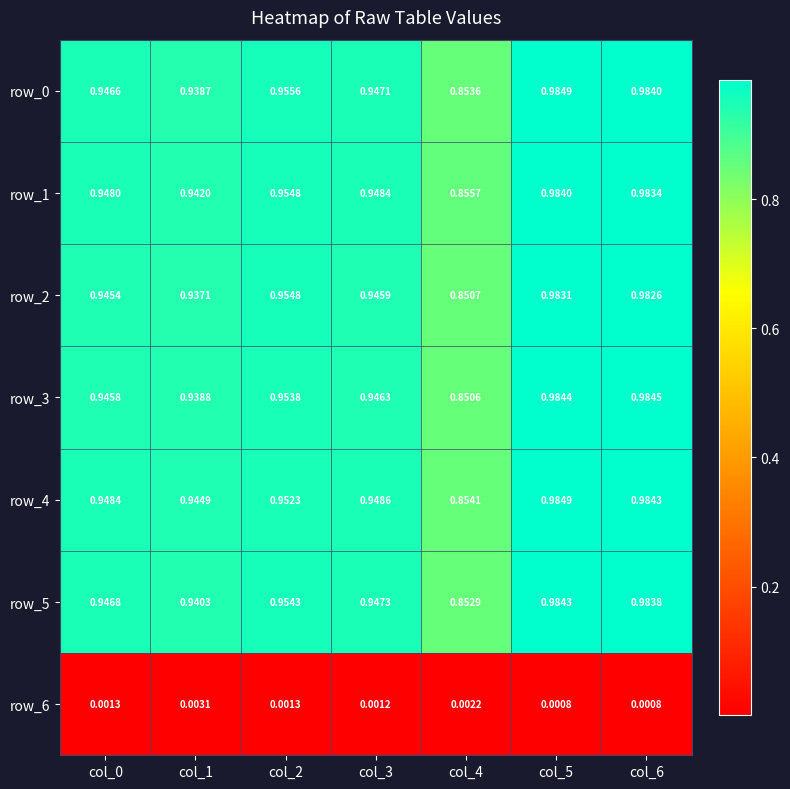

How many series are shown in this chart?

7